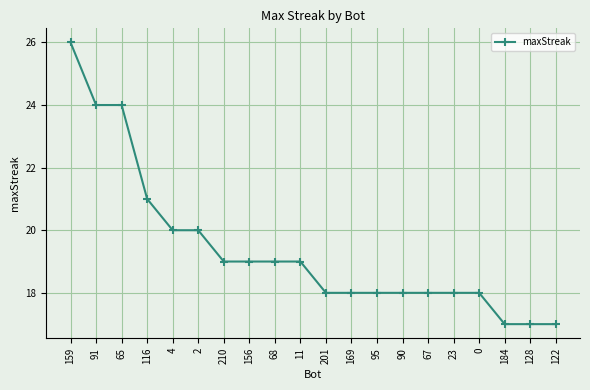

What is the difference between the maximum and minimum values?

9